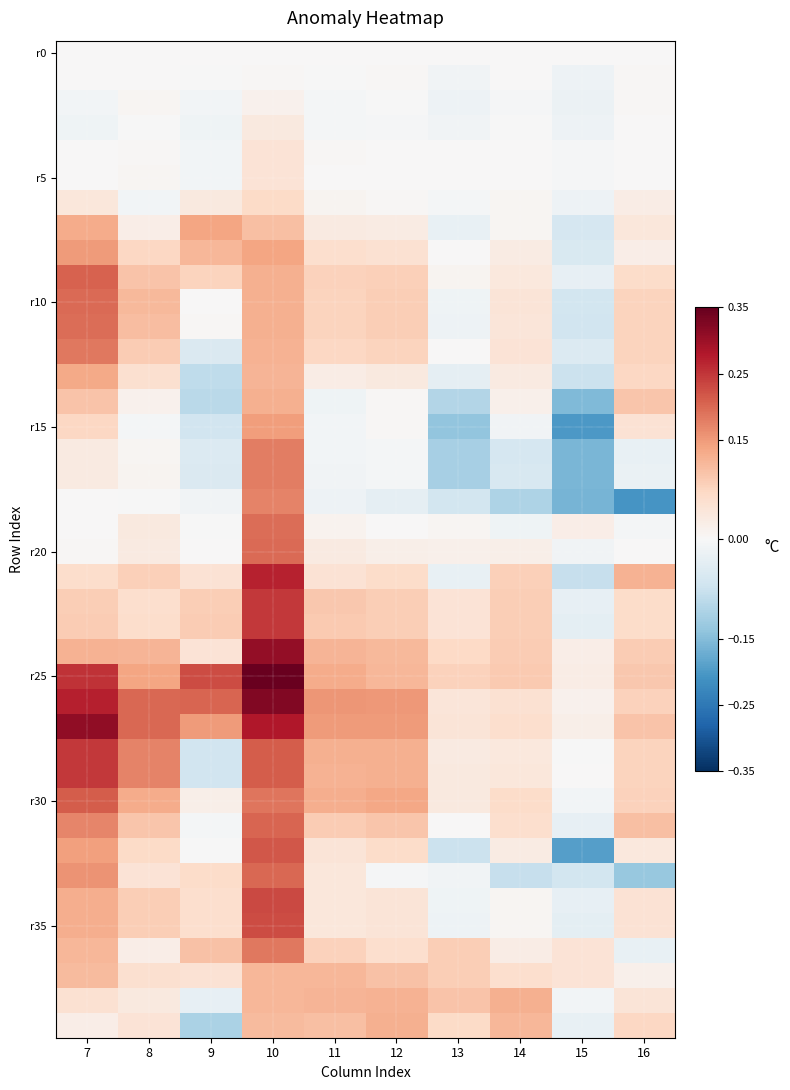

How many categories are shown in the chart?

10